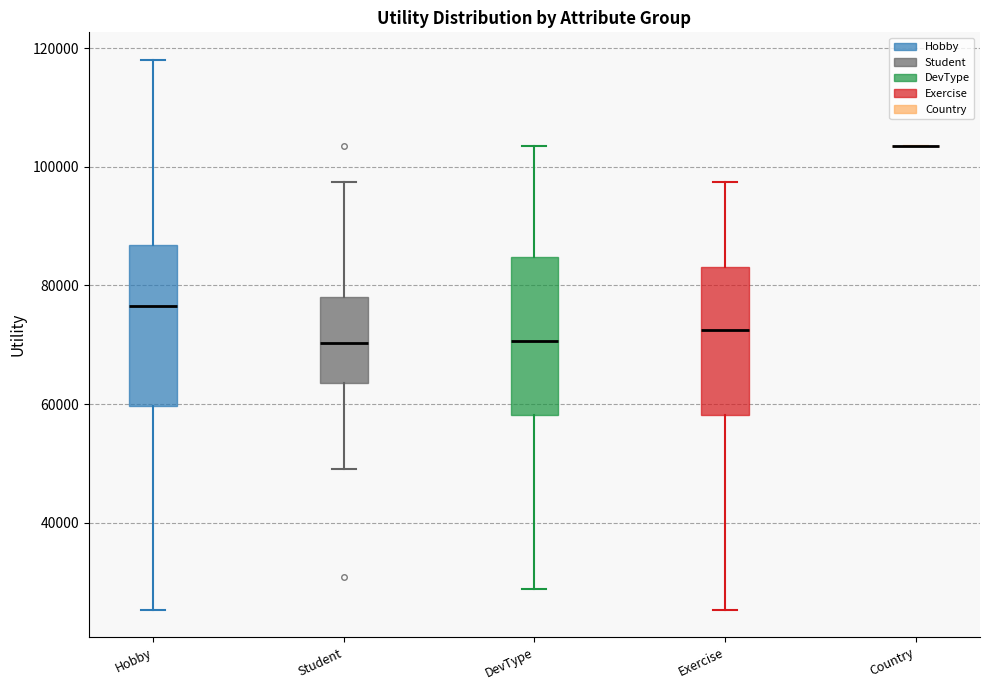

Reading left to right, read every box against the y-axis: the position of its median line, the range the box covers, and the ends of its whiskers. The values are not printed on the chart, so give them approximately, as read against the axis.

Hobby: median 76000, box 60000 to 86000, whiskers 26000 to 118000
Student: median 70000, box 64000 to 78000, whiskers 50000 to 98000
DevType: median 70000, box 58000 to 84000, whiskers 28000 to 104000
Exercise: median 72000, box 58000 to 84000, whiskers 26000 to 98000
Country: box collapsed to a line at 104000, whiskers 104000 to 104000